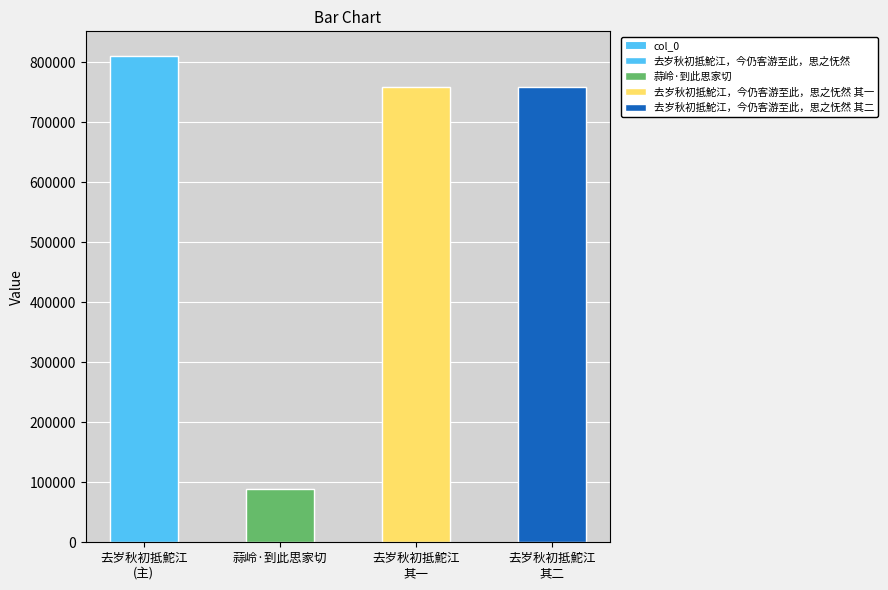

How many data points are less than 759294?

2